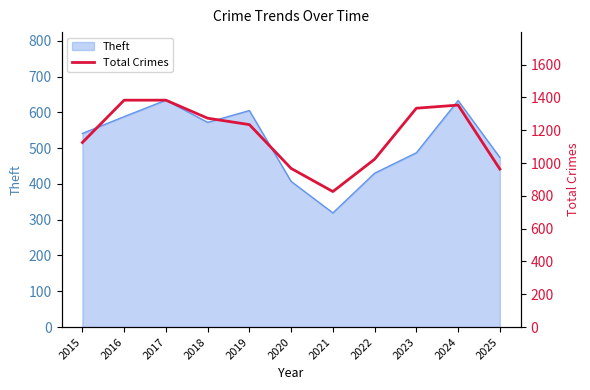

Reading left to right, transcribe all the data shown in this chart.

1125	1383	1383	1273	1234	967	826	1023	1334	1353	963